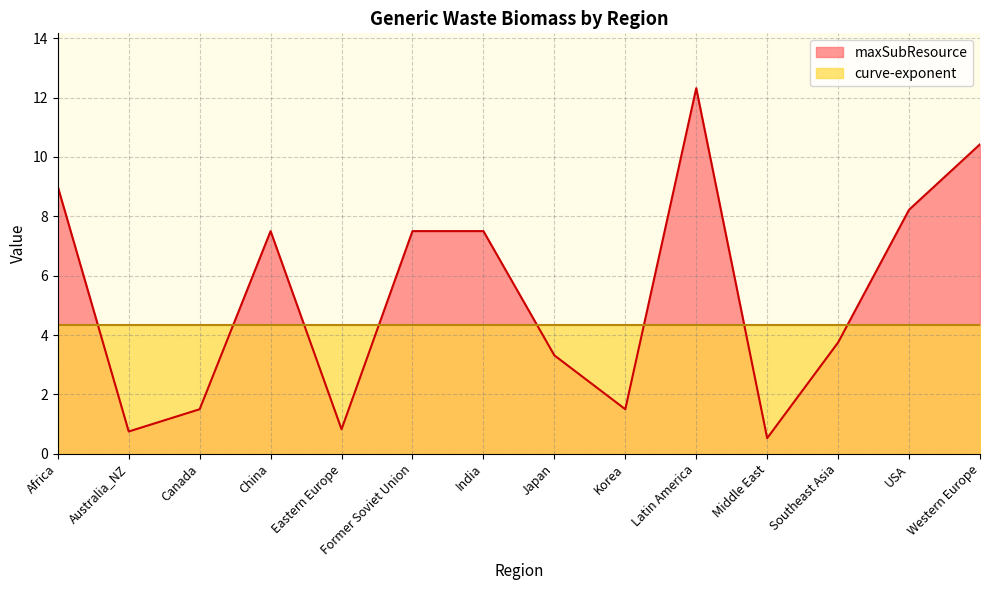

What value does the data have at Southeast Asia?

3.8